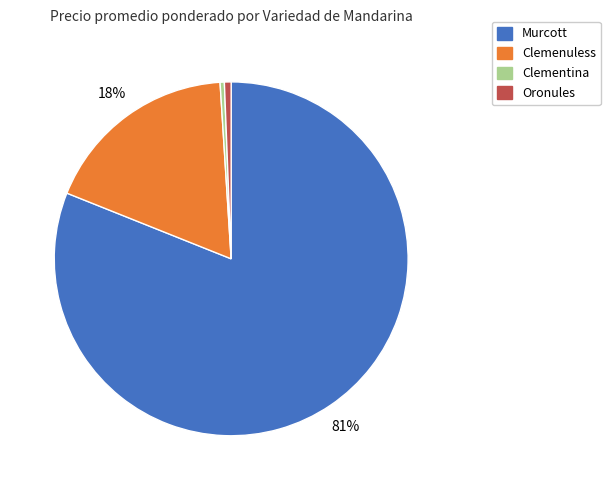

Is there any slice that represents more than half of the pie?

Yes